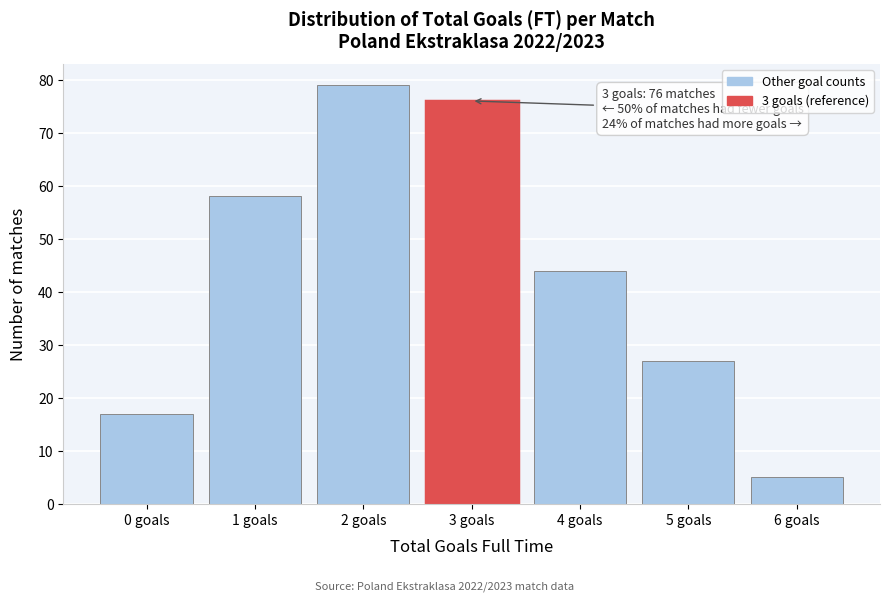

Which range on the x-axis has the tallest bar?

1.5 to 2.5